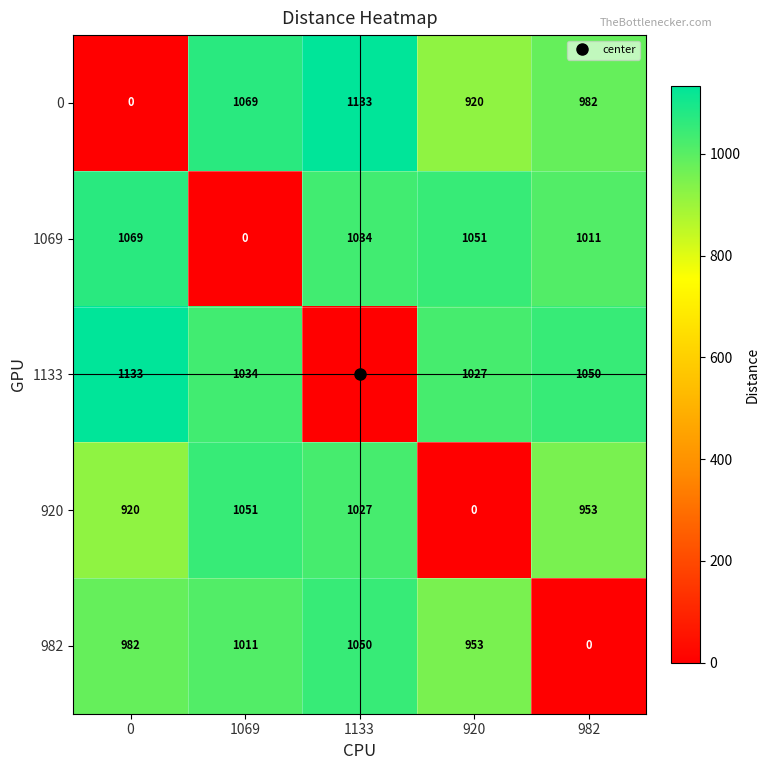

Which series has the largest total across all categories?

1133